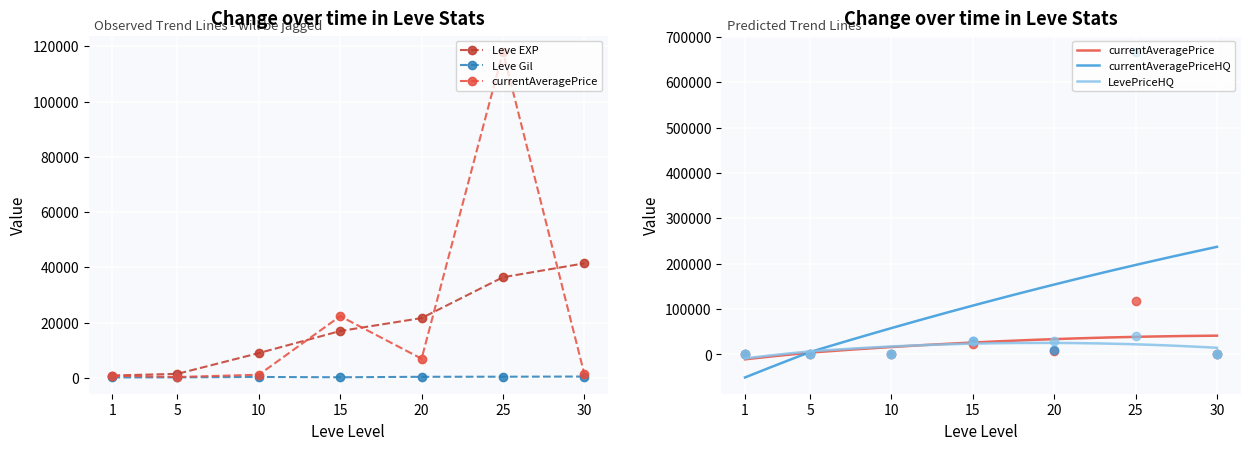

What is the total value across all series at 30?

45811.3